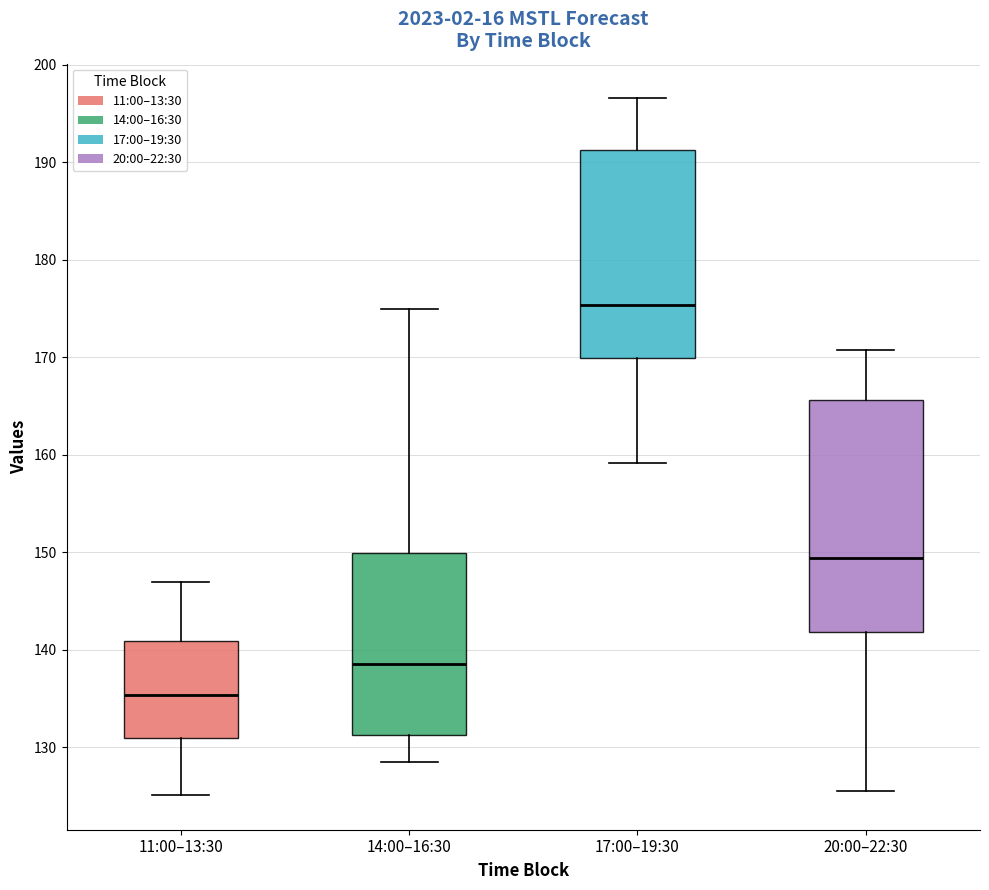

Reading left to right, read every box against the y-axis: the position of its median line, the range the box covers, and the ends of its whiskers. The values are not printed on the chart, so give them approximately, as read against the axis.

11:00–13:30: median 135, box 131 to 141, whiskers 125 to 147
14:00–16:30: median 139, box 131 to 150, whiskers 128 to 175
17:00–19:30: median 175, box 170 to 191, whiskers 159 to 197
20:00–22:30: median 149, box 142 to 166, whiskers 126 to 171